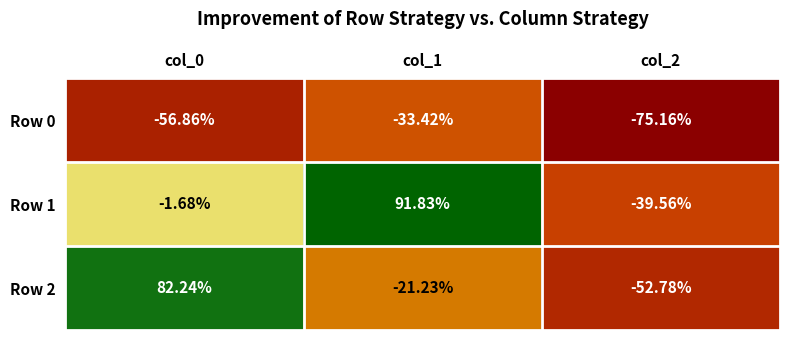

Is the value of Row 0 at col_1 greater than the value of Row 2 at col_1?

No